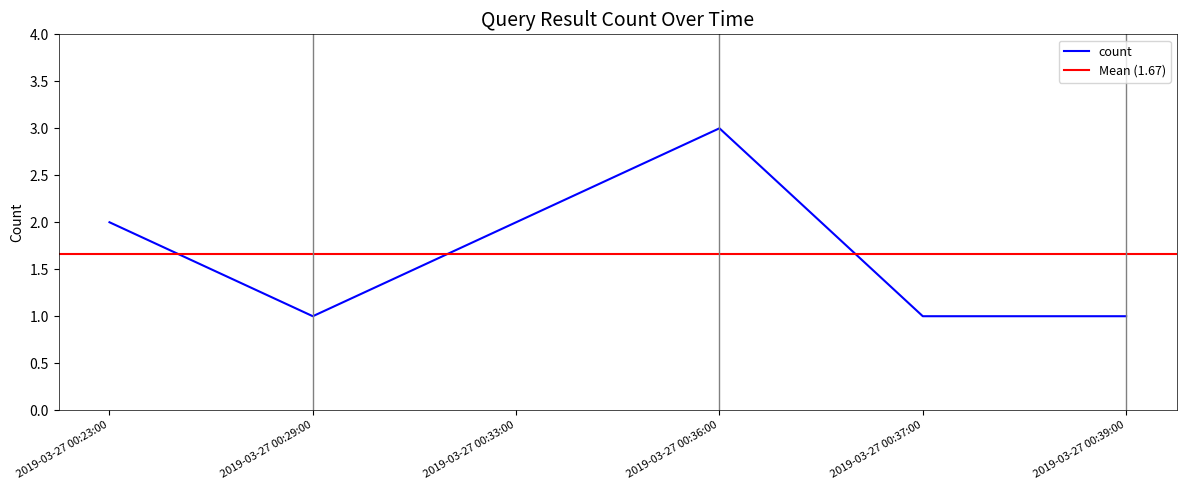

Is this an area chart (filled region under the line)?

No